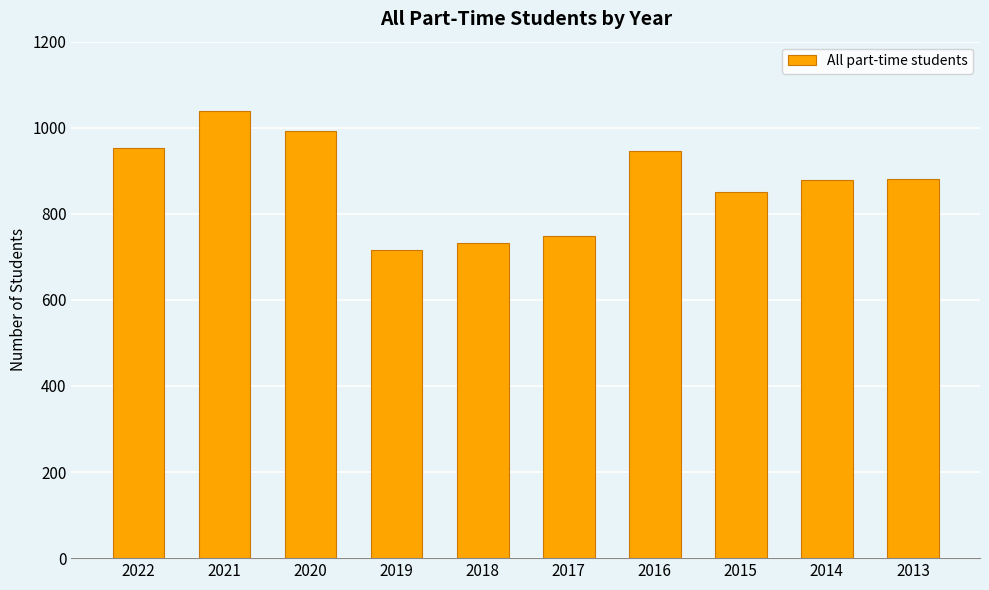

At which label does the data first exceed 881?

2022